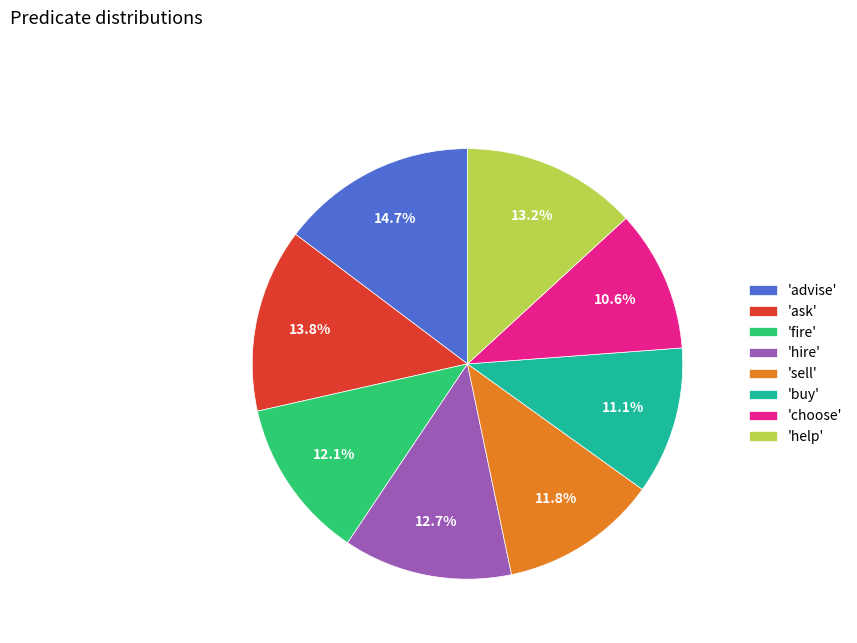

Between 'hire' and 'advise', which is larger?

'advise'